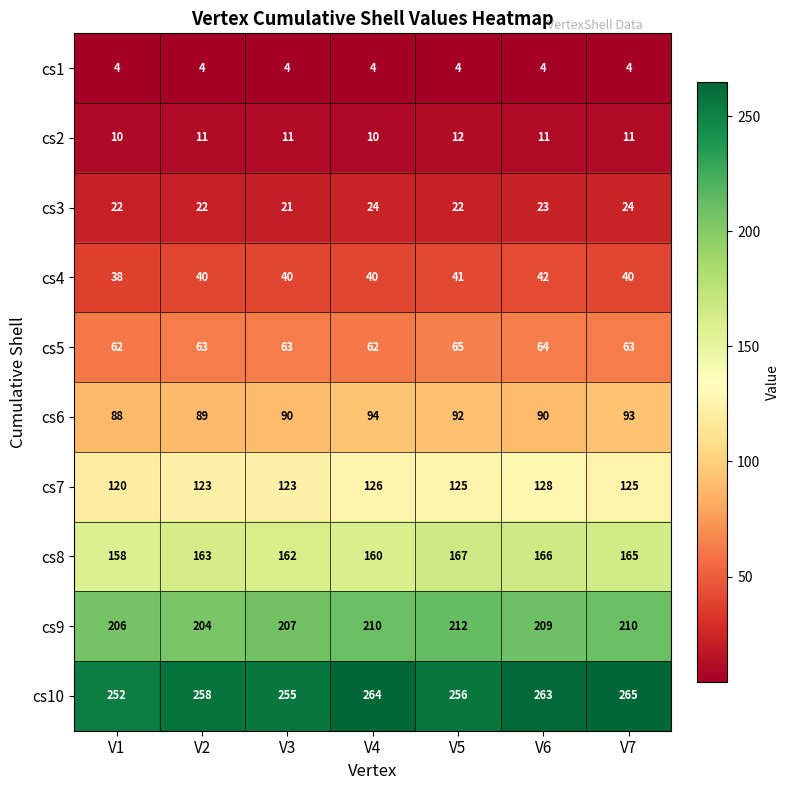

Which category has the highest value in the cs4 series?

V6